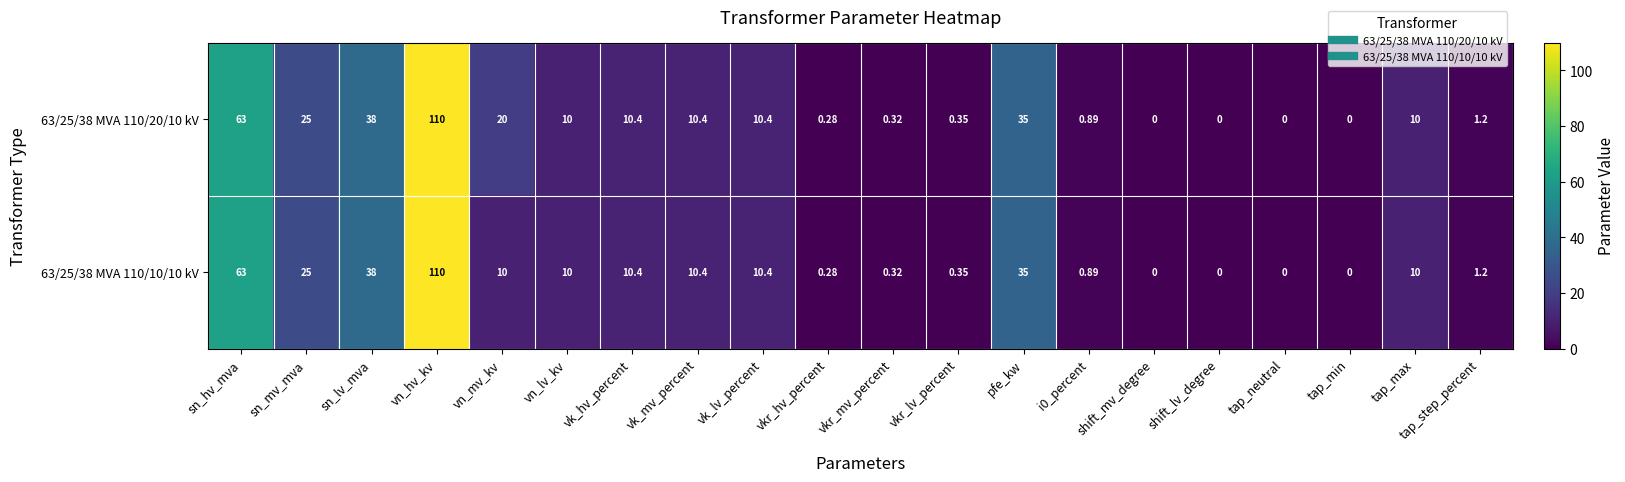

At which label does 63/25/38 MVA 110/10/10 kV first exceed 10?

sn_hv_mva